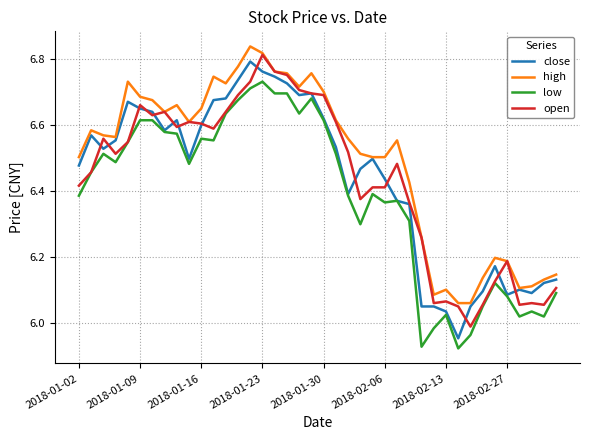

True or false: low and high intersect in this chart.

False